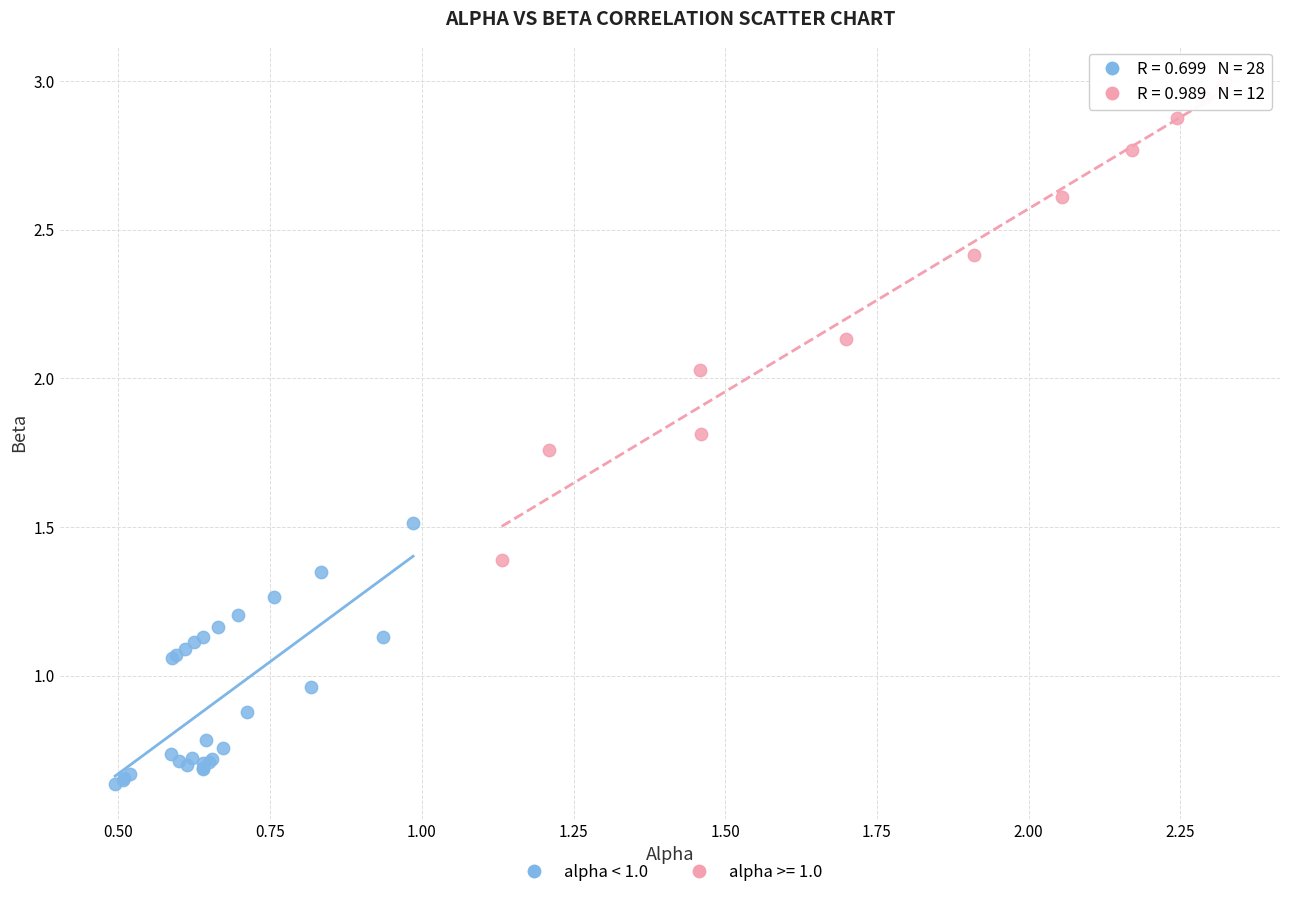

Which series reaches the maximum Y coordinate?

alpha >= 1.0